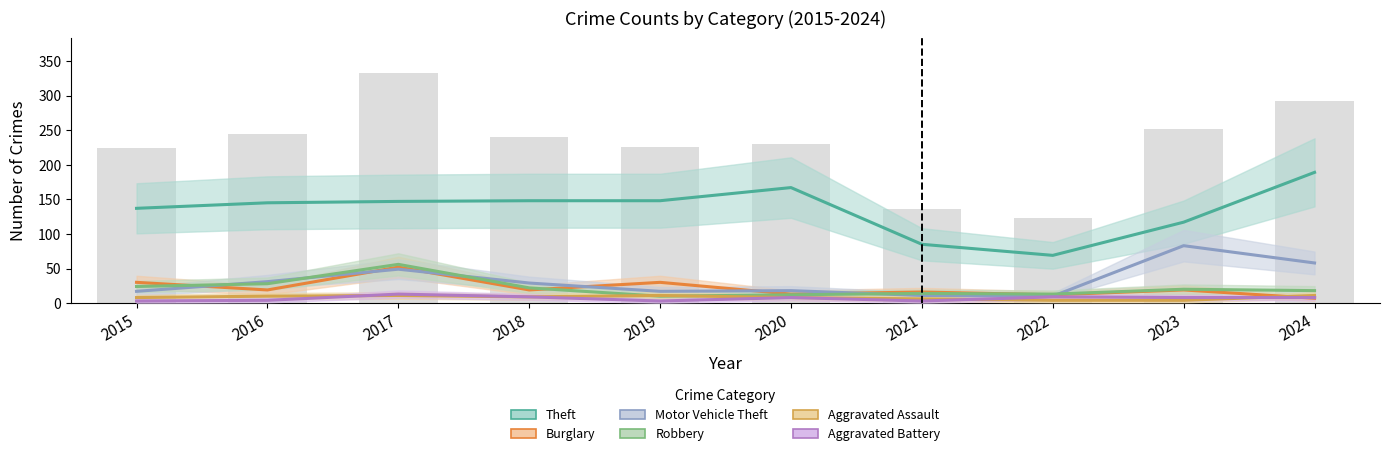

What is the average value of the Burglary series?

22